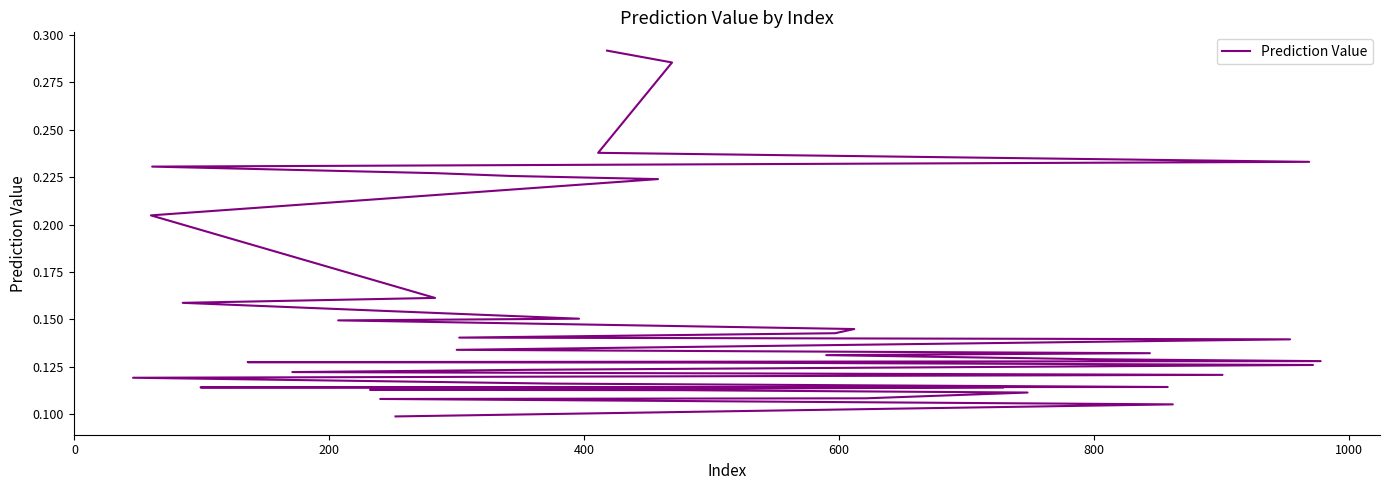

What is the sum of all values?

6.1